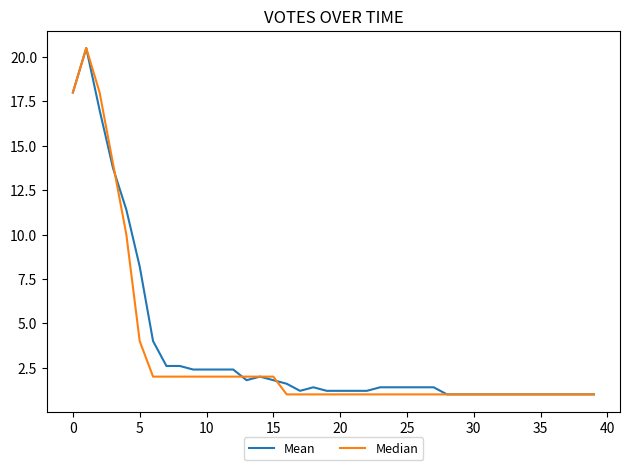

What is the maximum value shown in the chart?

20.5